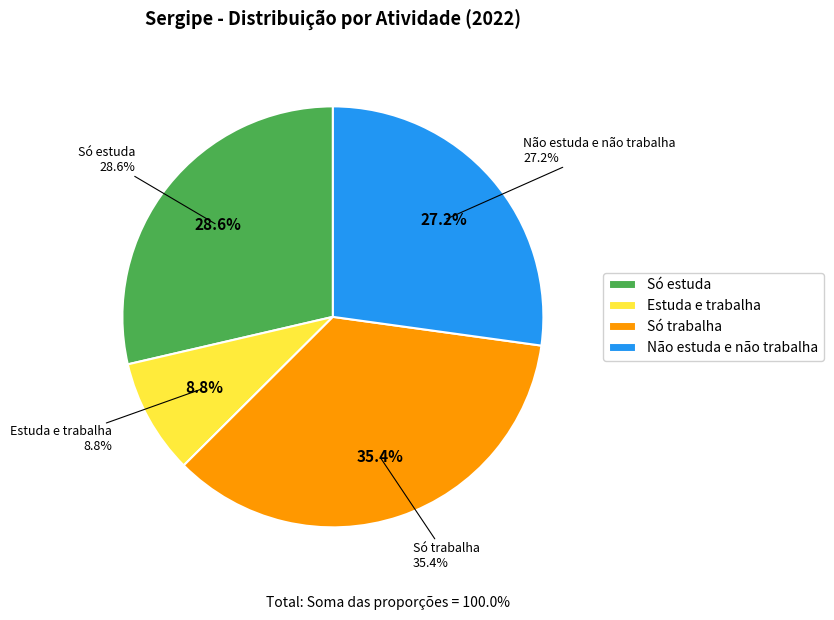

To the nearest percent, what is the combined percentage of Só estuda and Não estuda e não trabalha?

56%